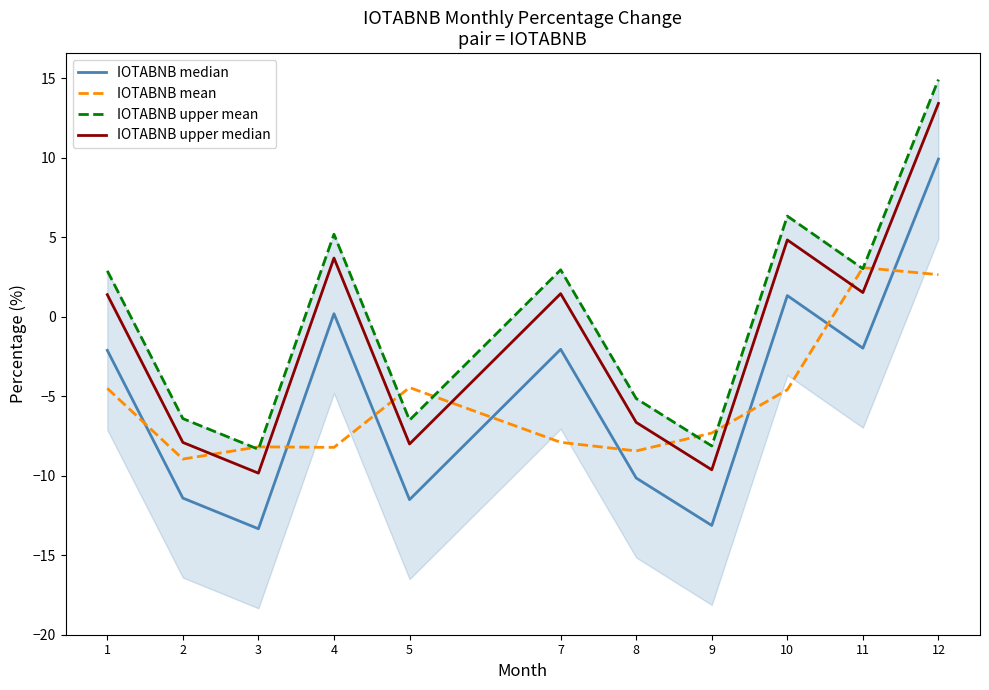

At which label does IOTABNB upper median reach its minimum?

3